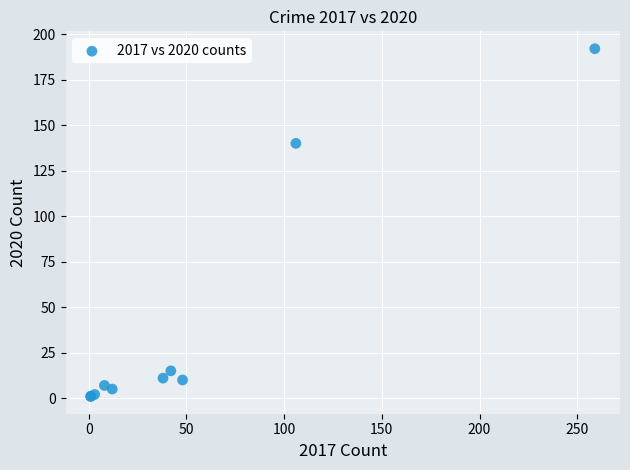

What Y value in the scatter plot is closest to 96?

140